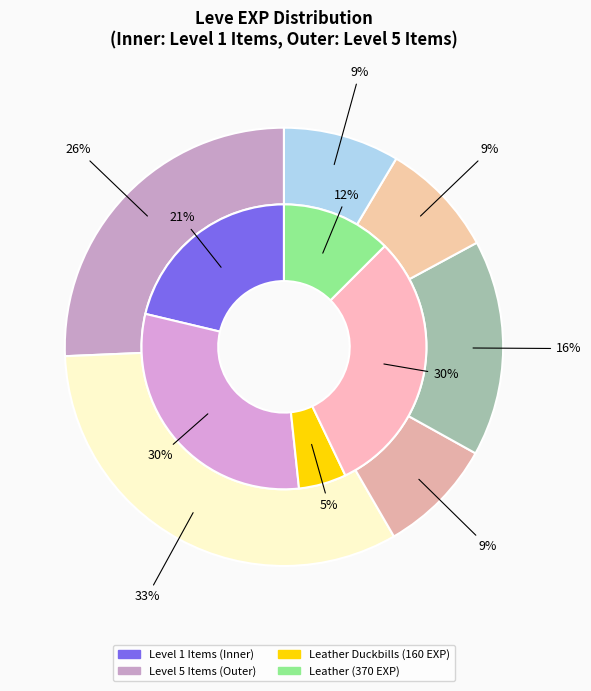

What is the largest slice in the pie chart?

Leather Wristguards